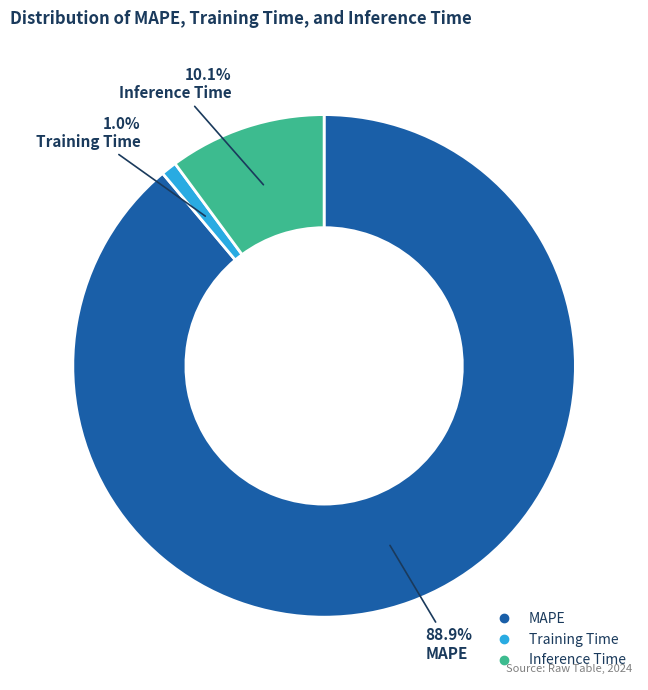

Which has a higher value, Training Time or Inference Time?

Inference Time